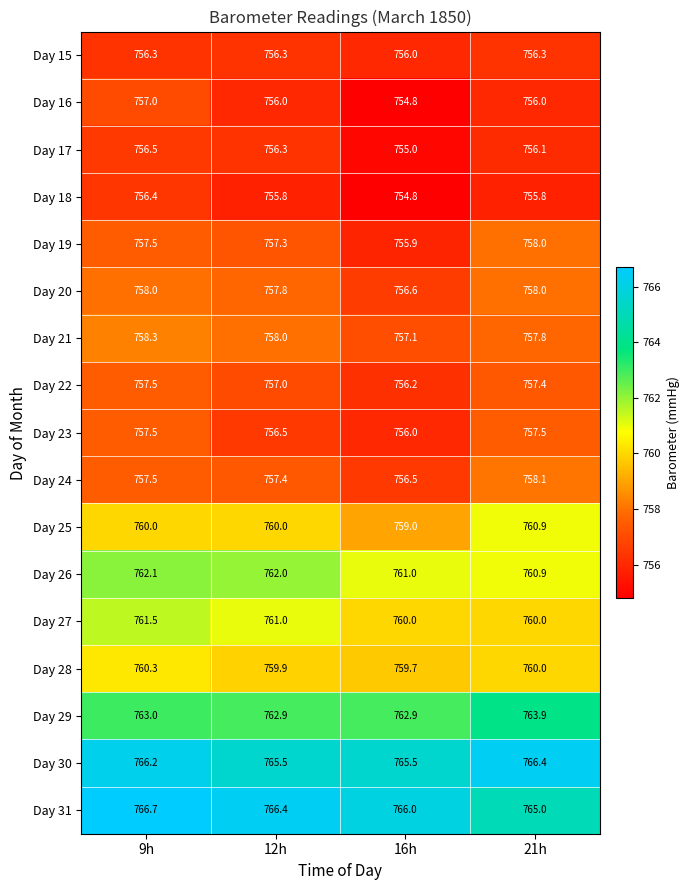

How many categories are shown in the chart?

4